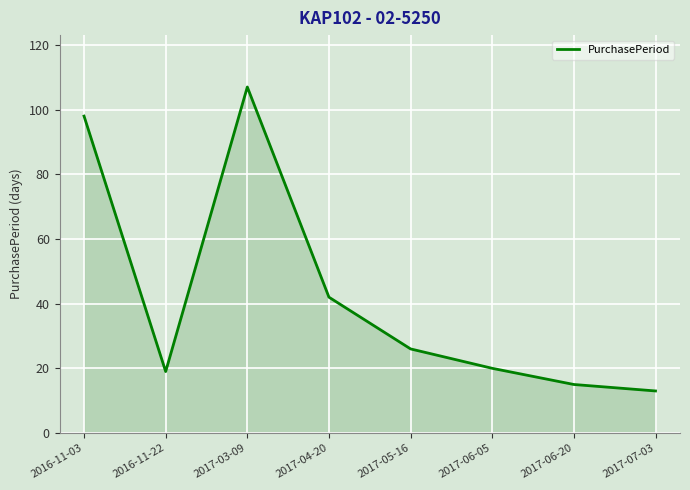

Reading left to right, list all the values displayed in this chart.

98	19	107	42	26	20	15	13